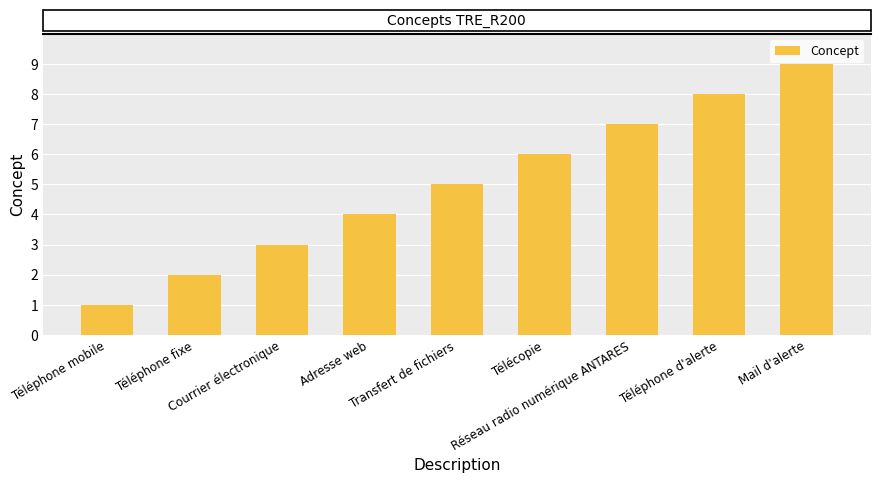

What is the maximum value shown in the chart?

9